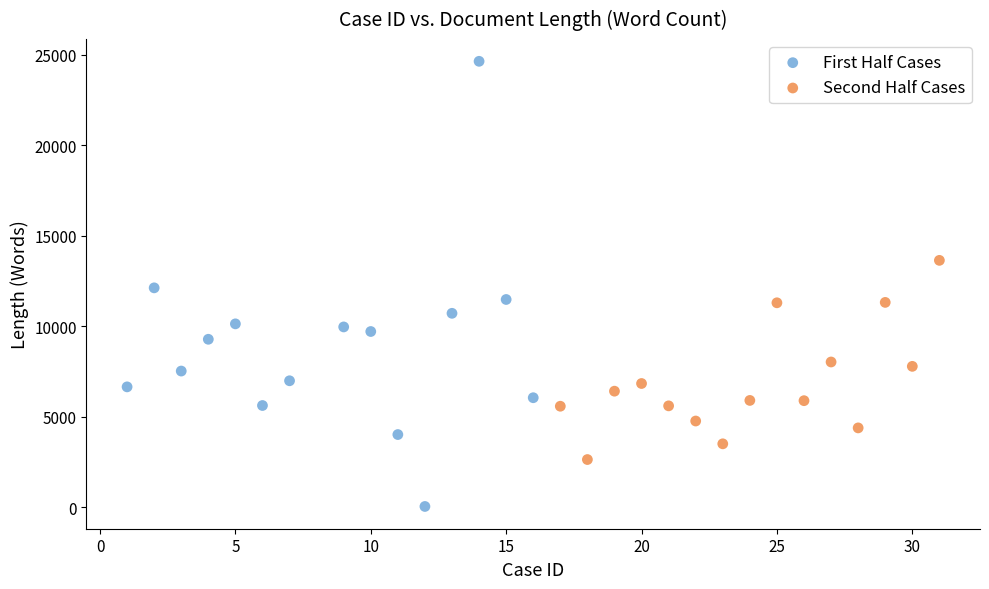

Which series contains the highest Y value?

First Half Cases